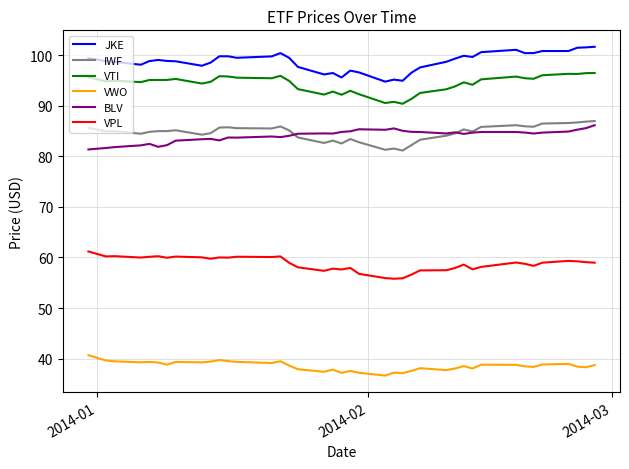

True or false: IWF and JKE cross at least once.

False